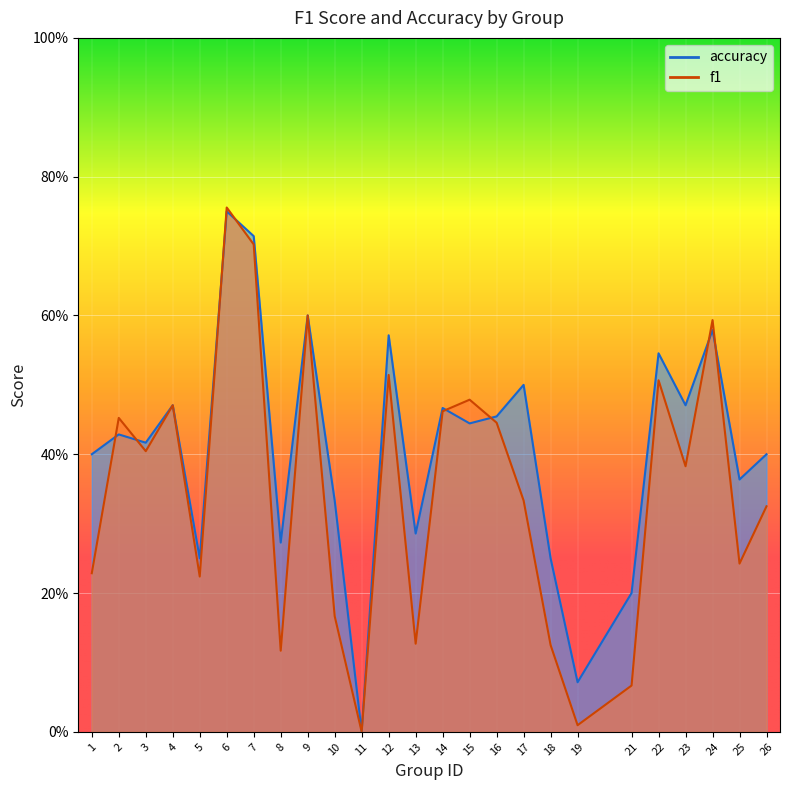

Rank the series by their maximum value, from lowest to highest.

accuracy, f1